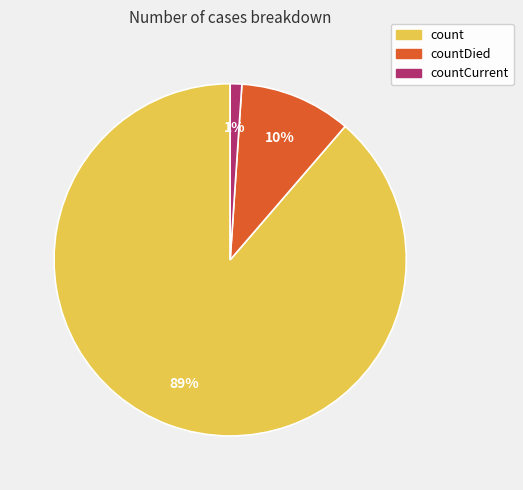

To the nearest percent, what is the difference between the largest and smallest slice percentages?

88%